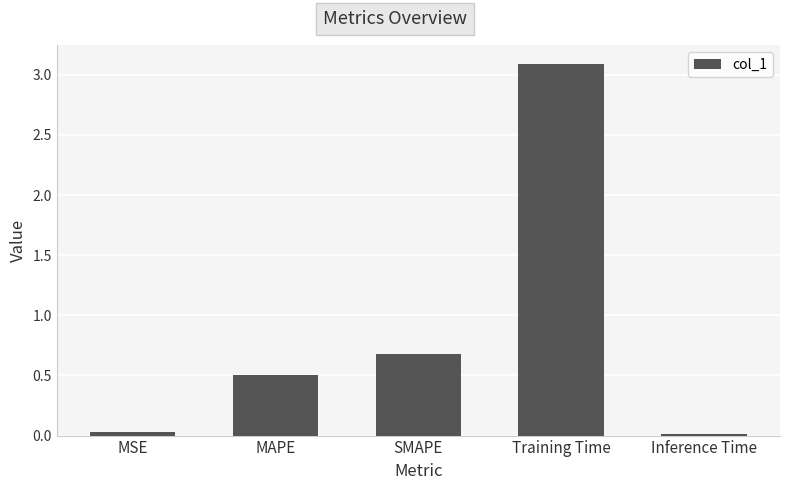

Which category has the highest value across all series?

Training Time